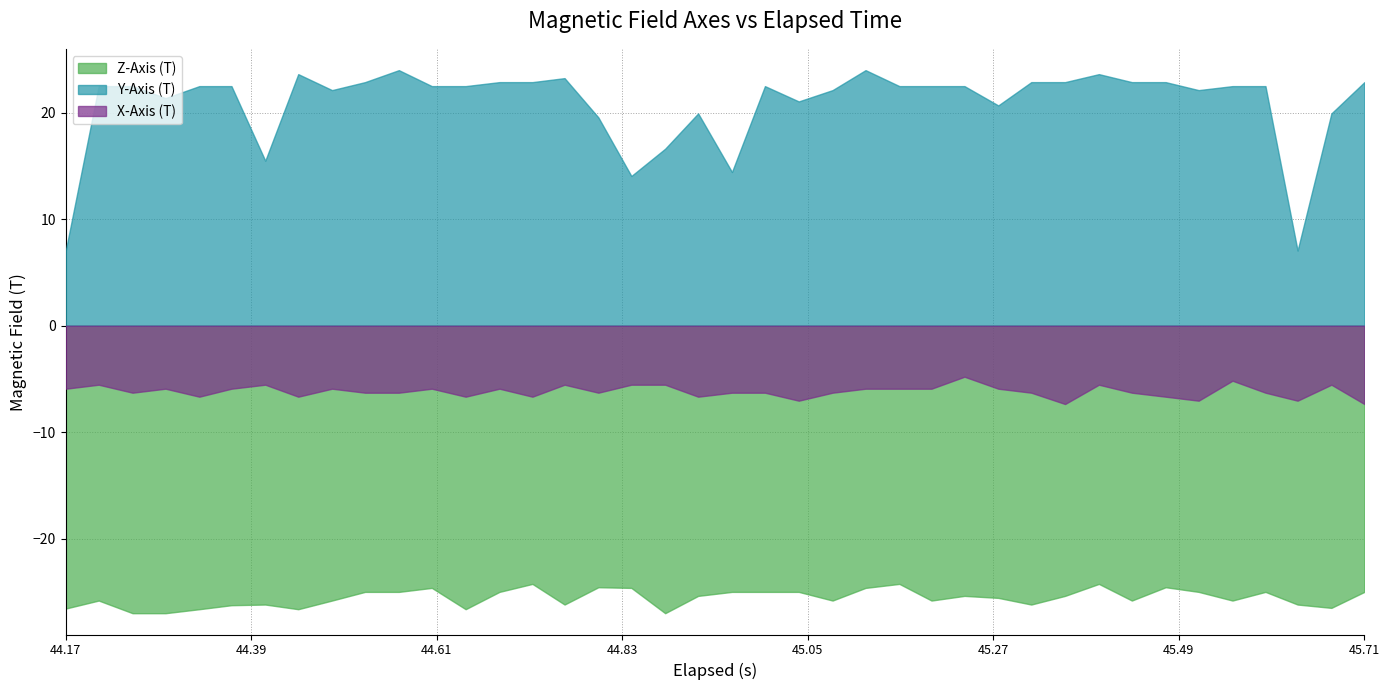

Which has a higher value, 8 or 36?

8